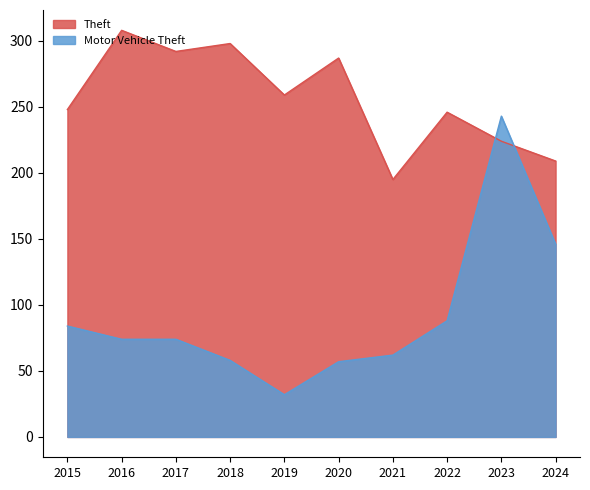

What is the smallest value displayed?

32